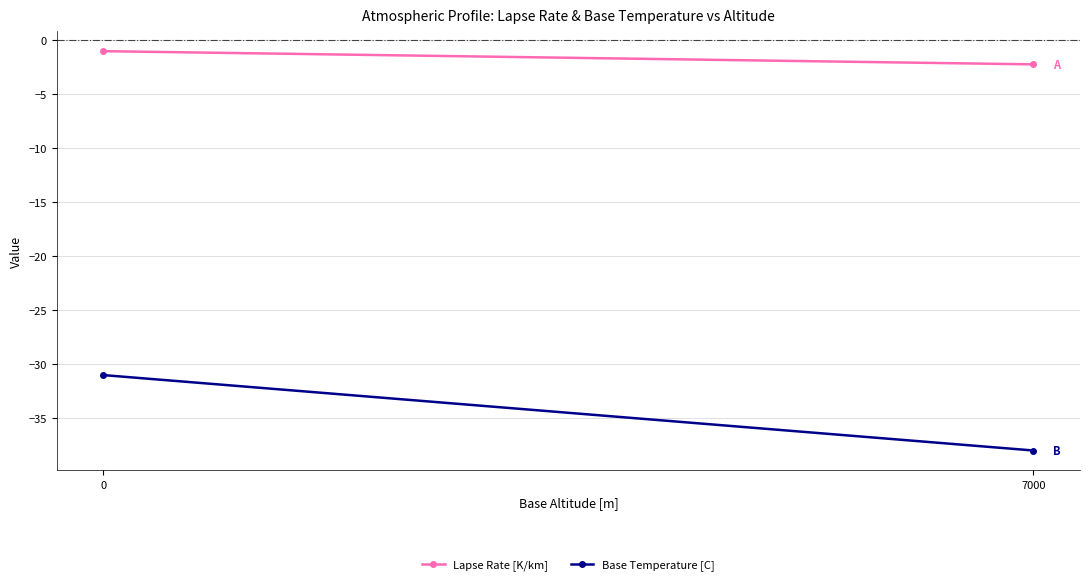

Is it true that Base Temperature [C] equals -56.6 at 7000?

False